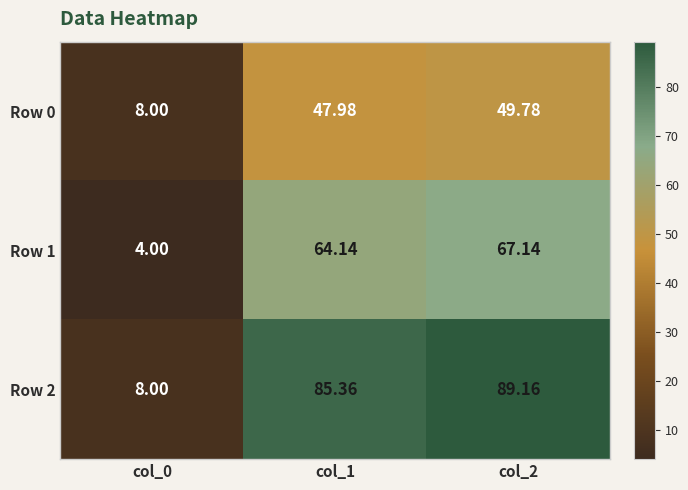

Is the value of Row 1 at col_0 greater than the value of Row 2 at col_0?

No